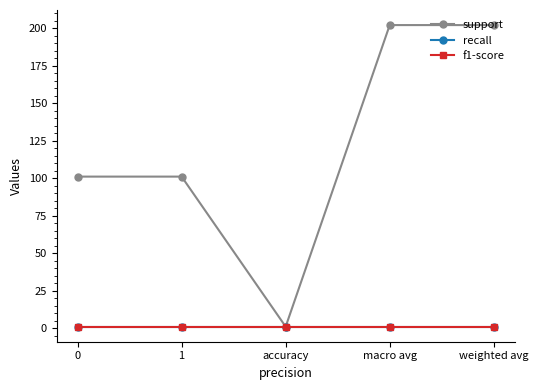

Is this an area chart (filled region under the line)?

No